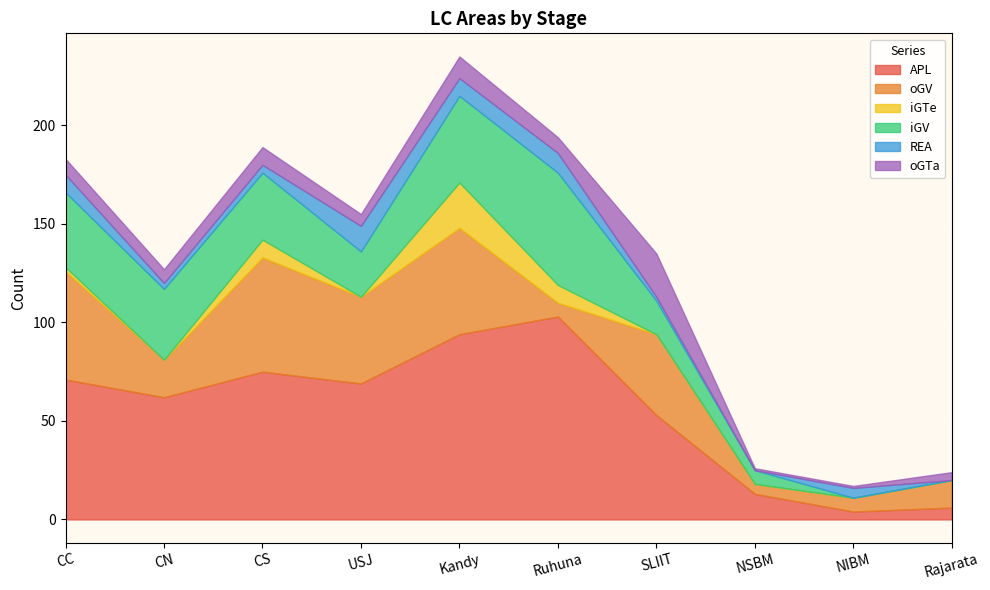

How many values in the iGTe series exceed 0?

4